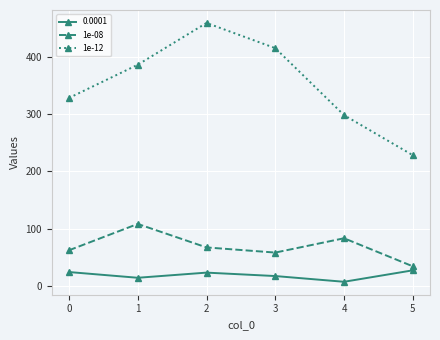

What is the maximum value shown in the chart?

459